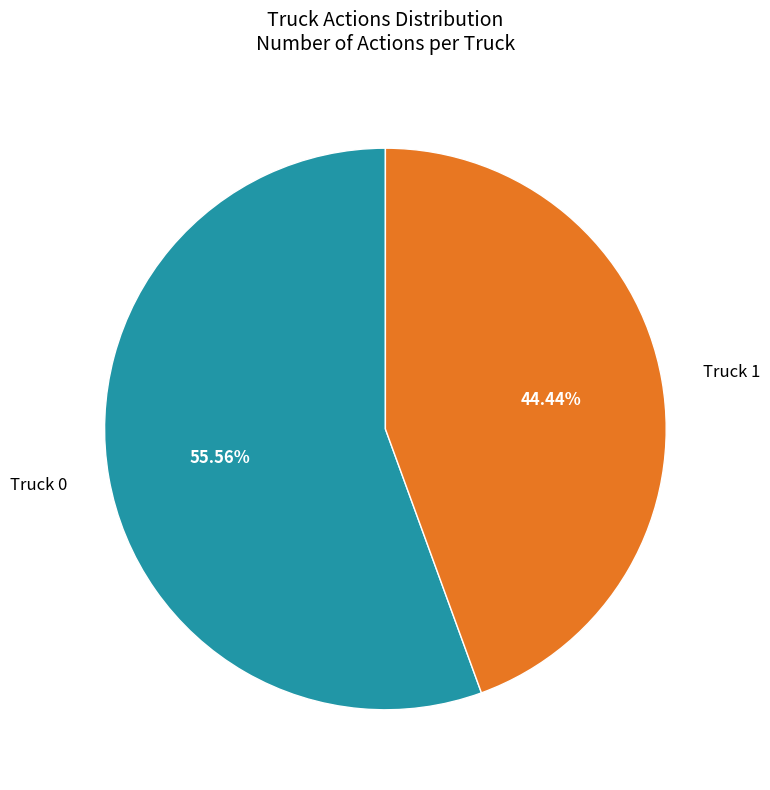

Is there a majority slice in this chart?

Yes